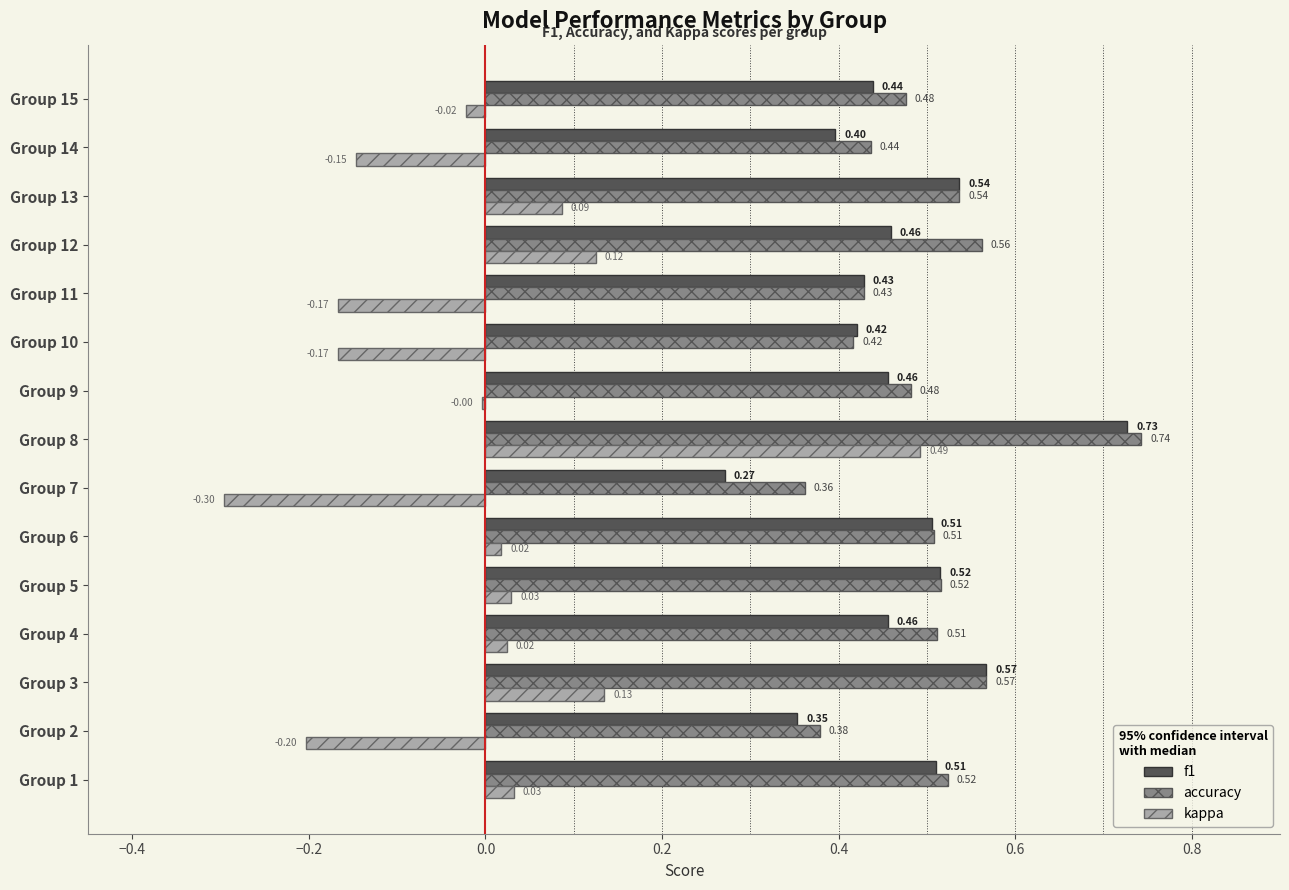

Which series has the largest total across all categories?

accuracy